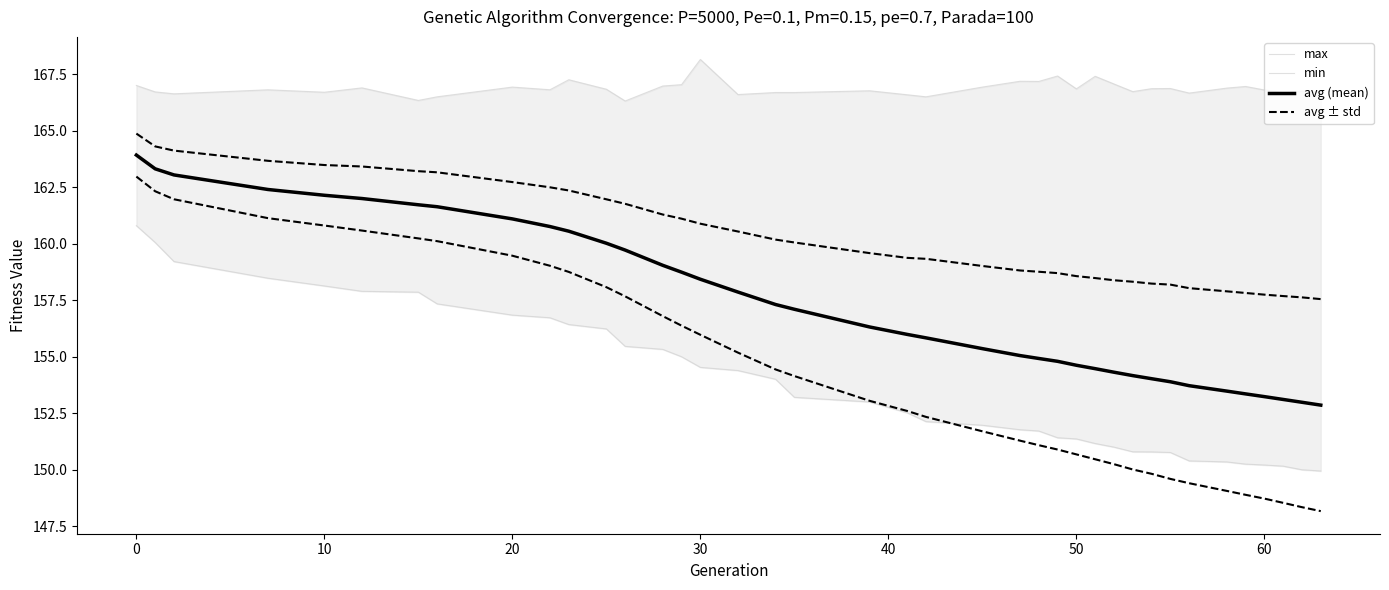

What is the value of the max point at the 10th from the left?

166.8